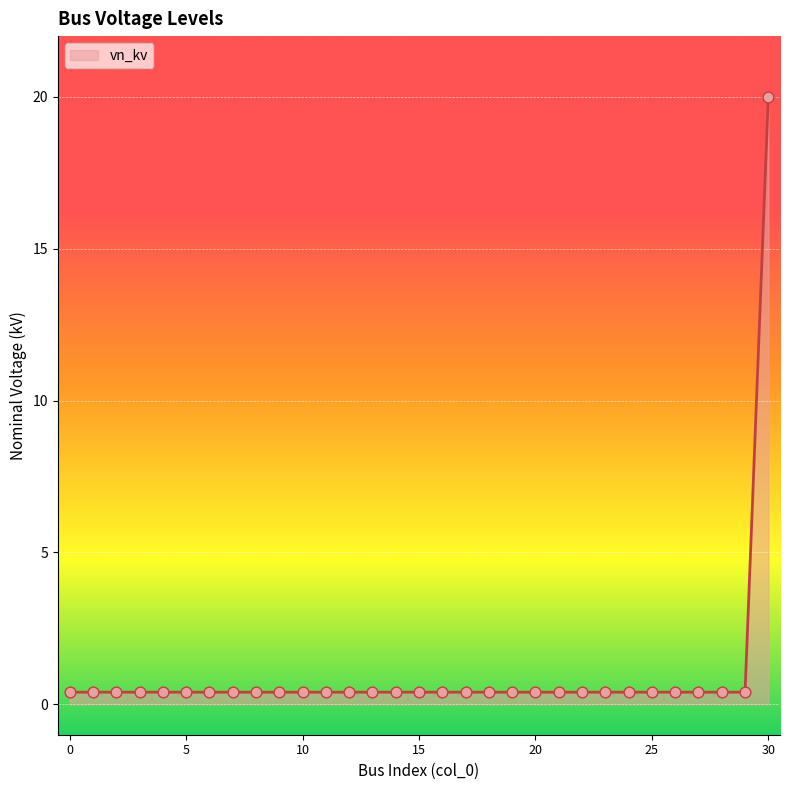

What is the greatest value displayed?

20.0